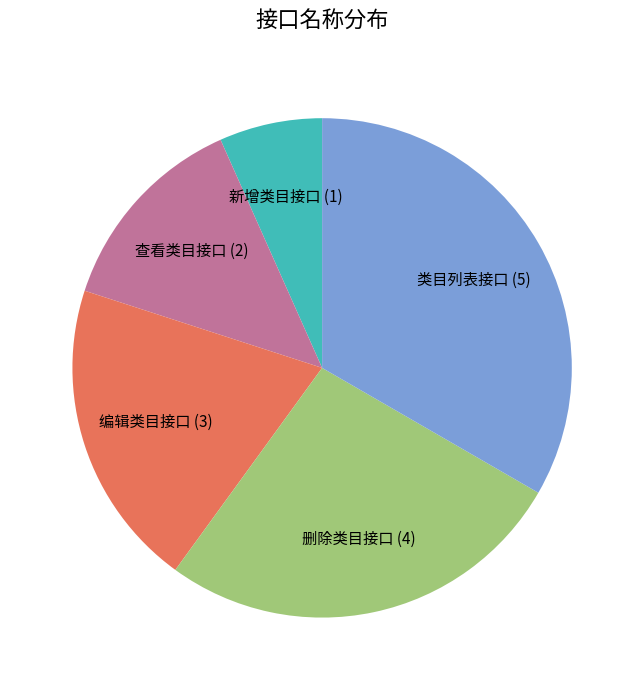

How many slices are in this pie chart?

5